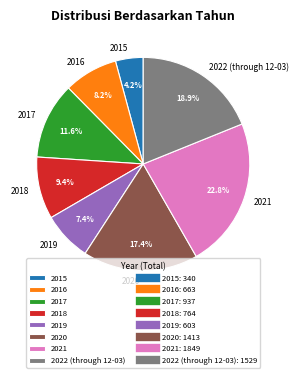

To the nearest percent, what is the average slice percentage?

12%